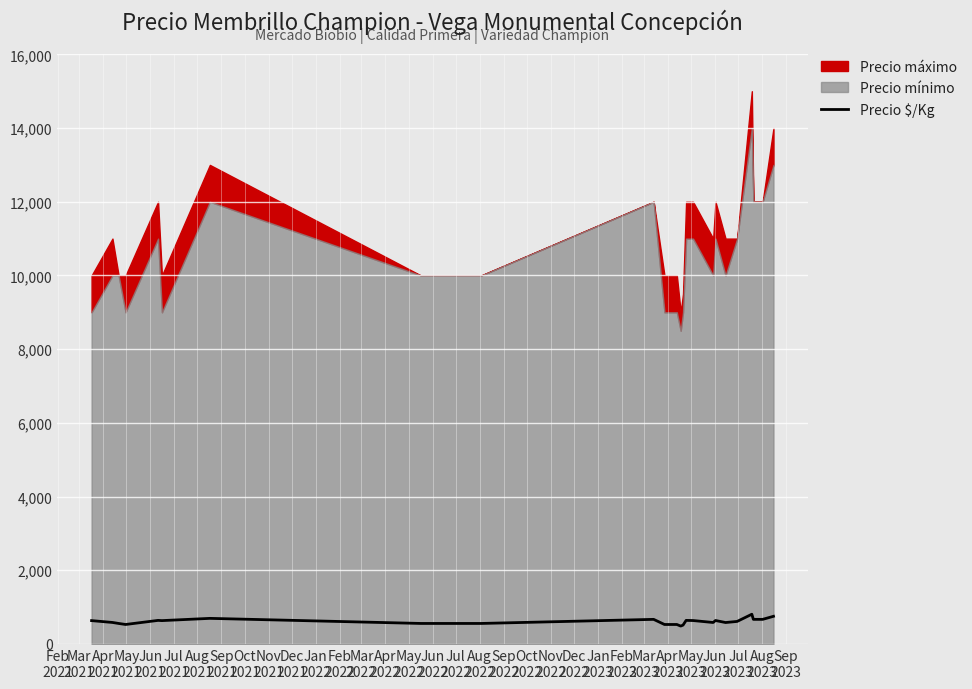

How many interior local peaks (higher than both neighbors) does the data have?

6